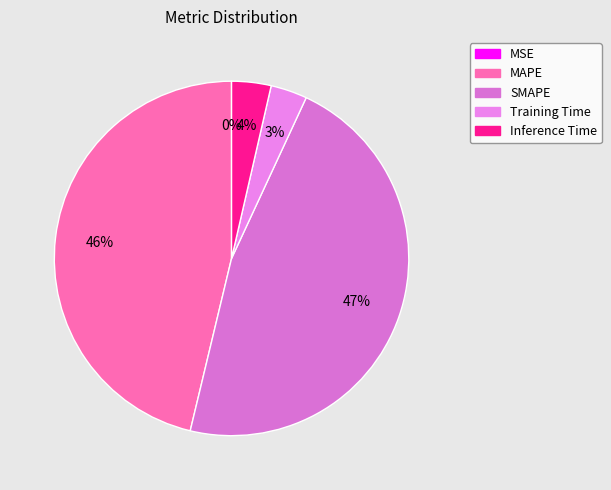

What percentage is NOT represented by Inference Time?

96.4%